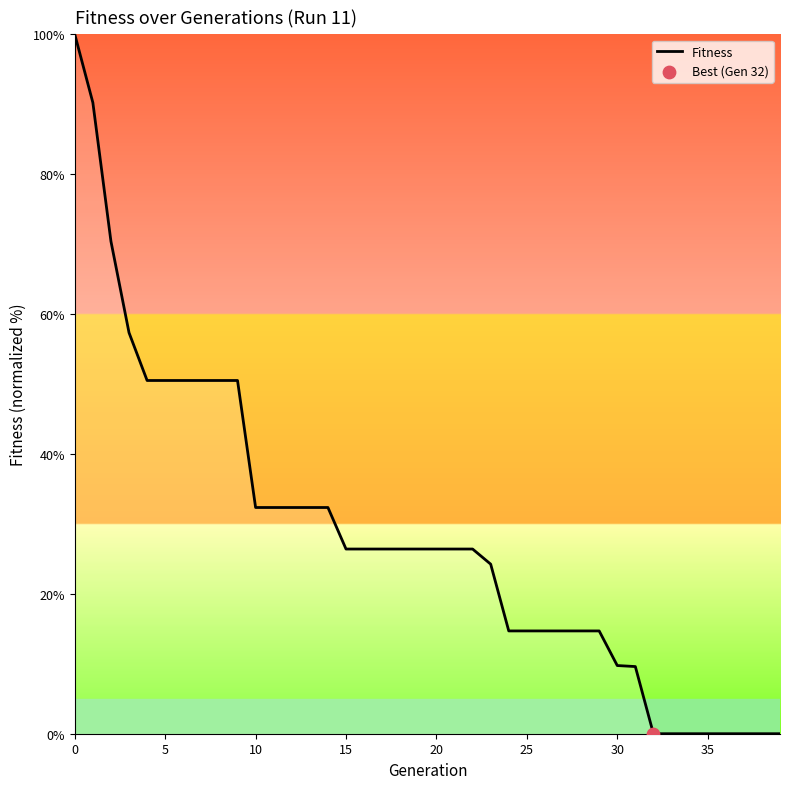

What is the greatest value displayed?

100.0